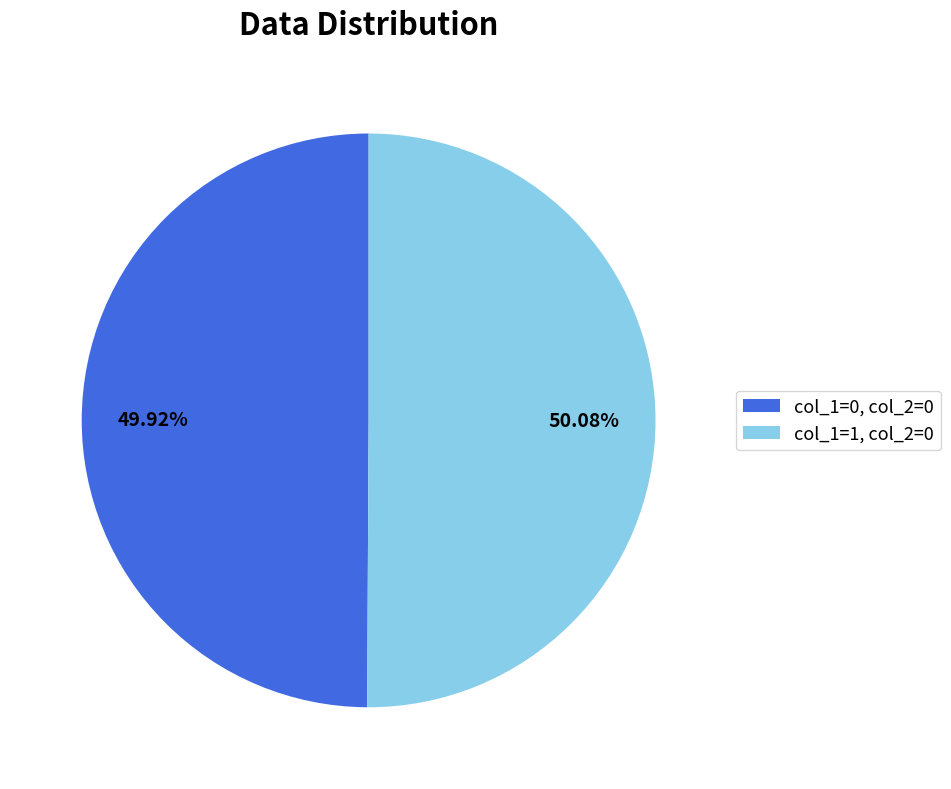

Does any single category account for the majority?

Yes